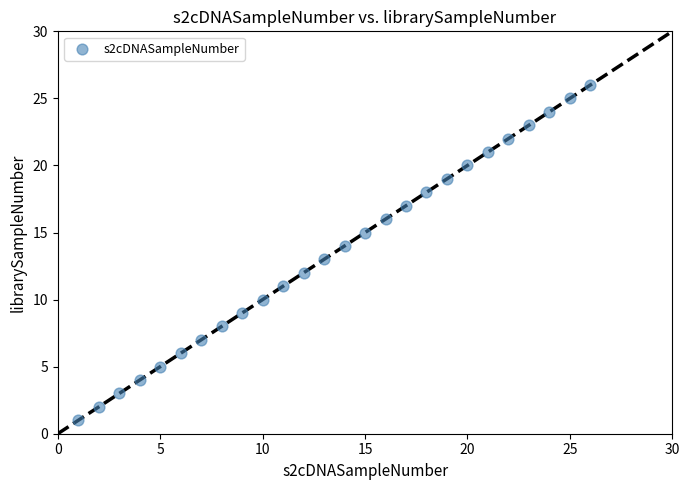

What is the range of X values (max minus min)?

25